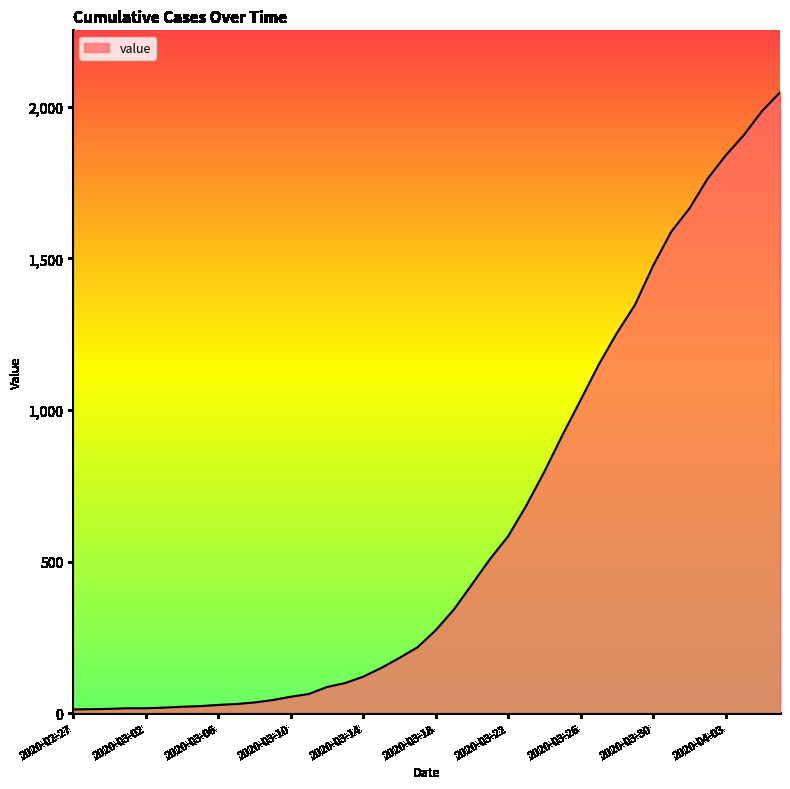

What is the maximum value shown in the chart?

2047